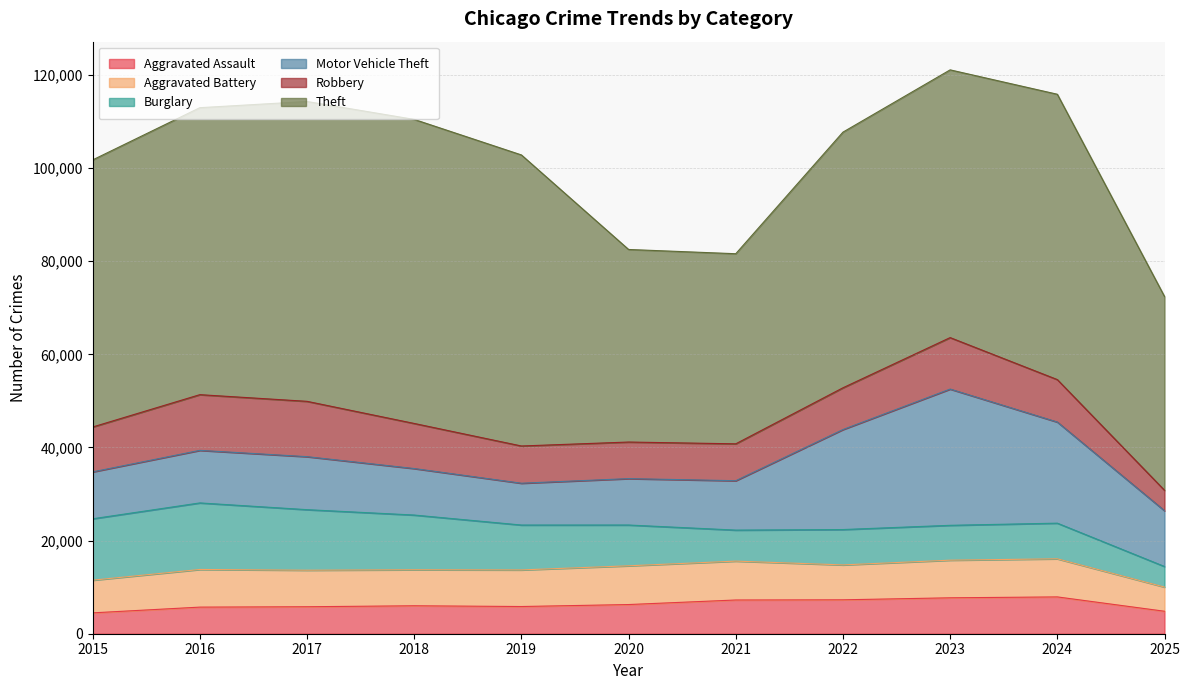

At which label does Theft reach its minimum?

2021